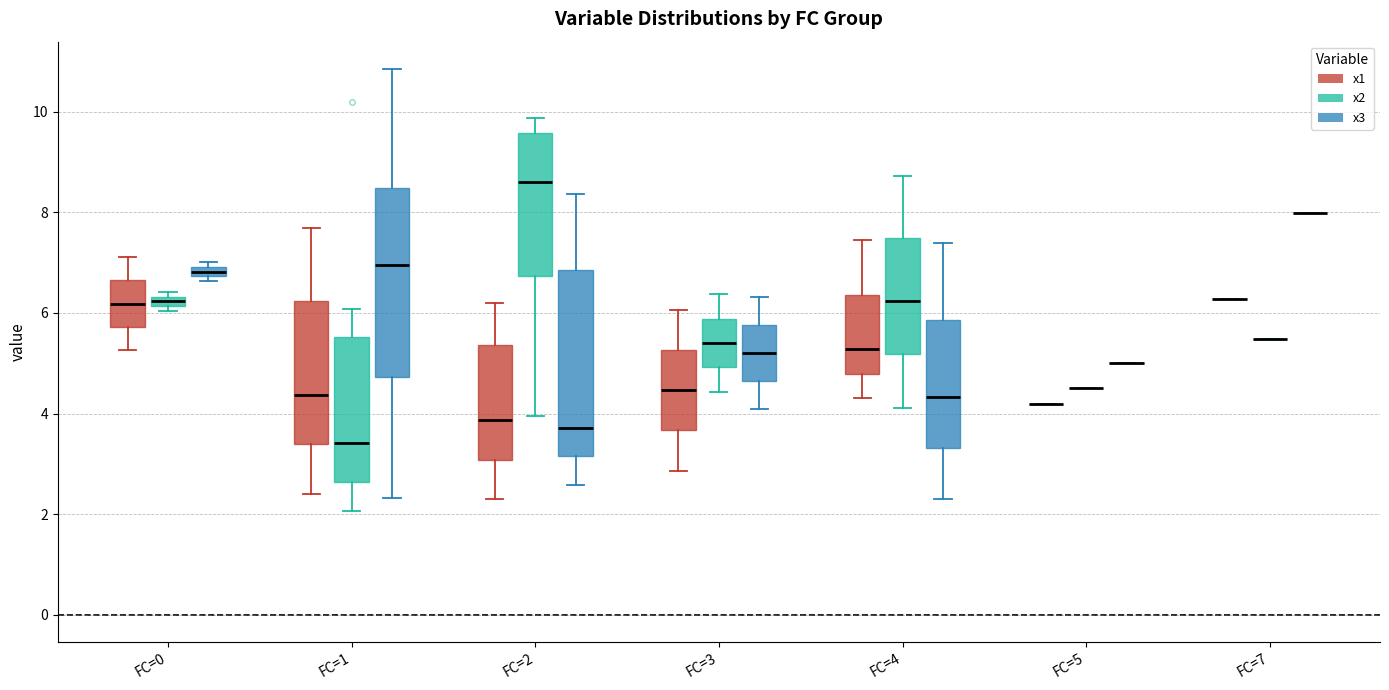

Where does the median line of the box for FC=2 (x1) sit on the y-axis? The values are not printed on the chart, so give them approximately, as read against the axis.

3.8